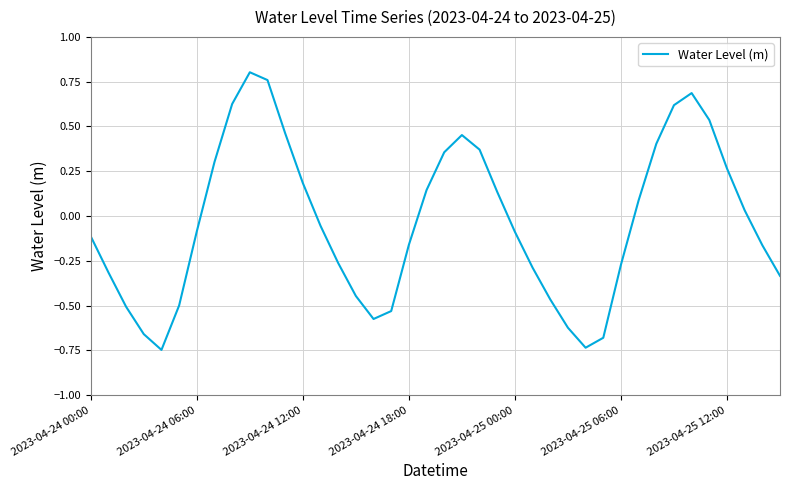

How many lines are shown in the chart?

1